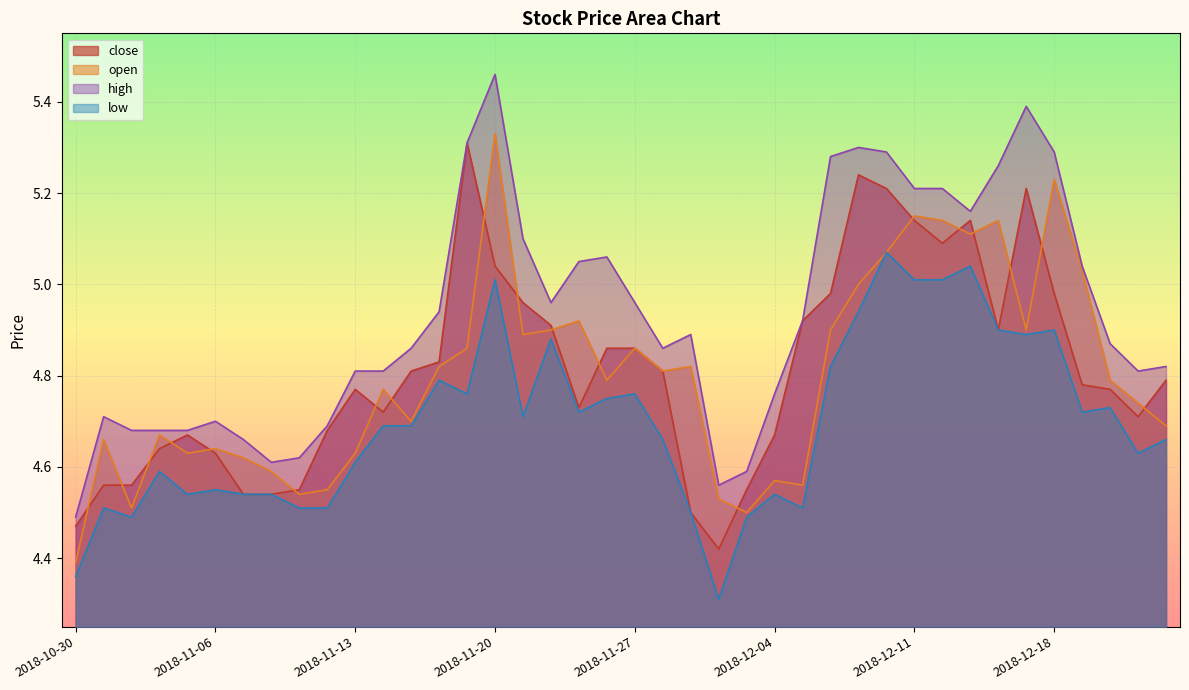

What is the sum of the low values at 2018-12-03 and 2018-11-02?

9.1